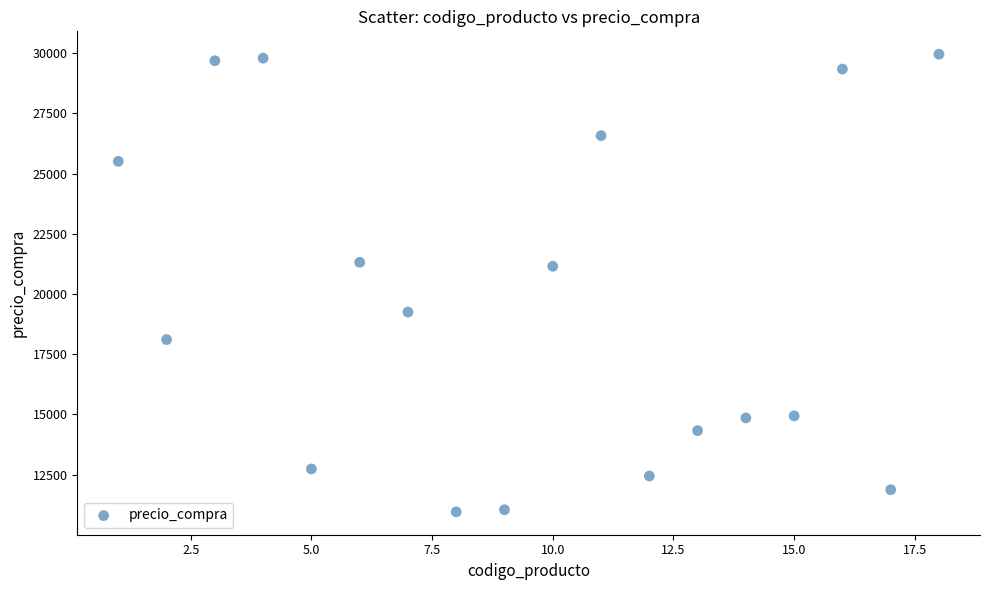

What is the range of Y values (max minus min)?

18993